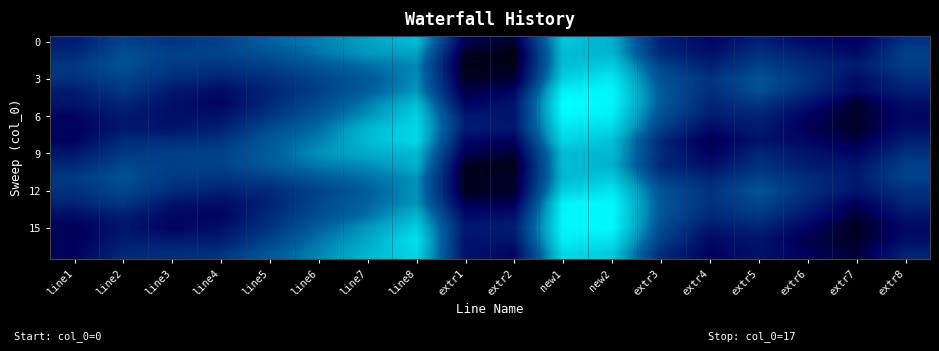

What is the difference between the highest and lowest values at line5?

4.7